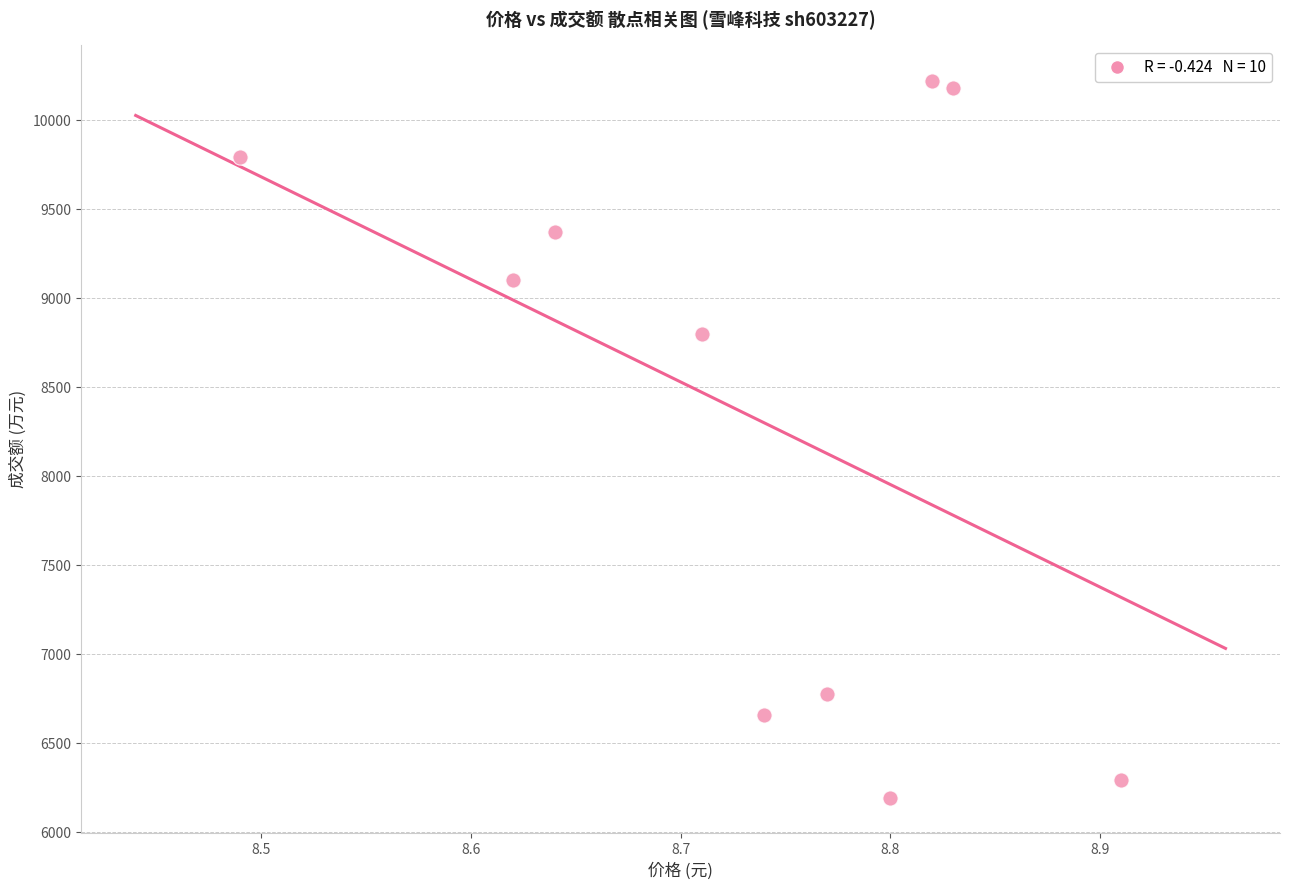

What Y value in the scatter plot is closest to 8207?

8801